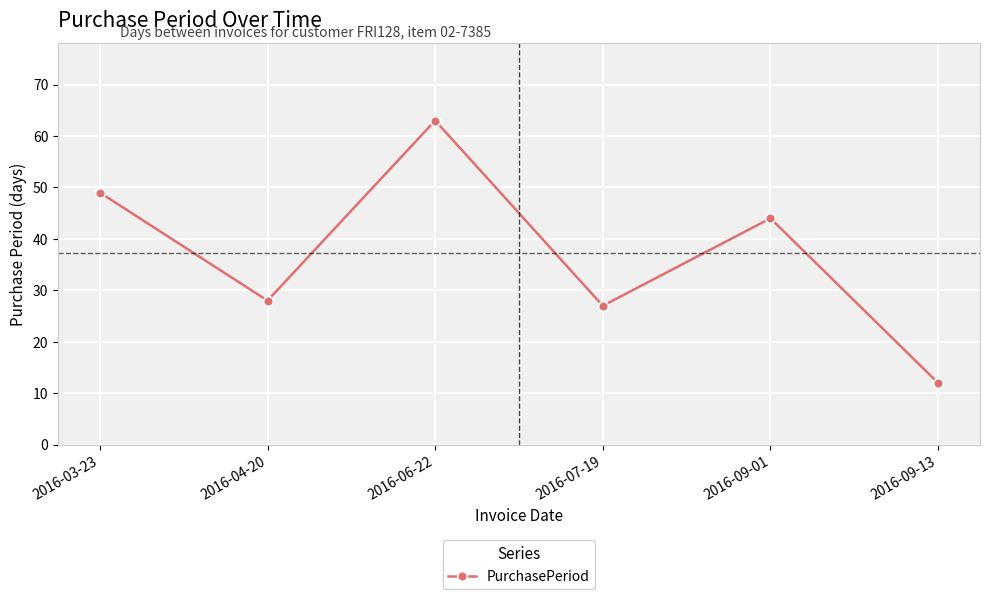

The value at 2016-04-20 is 42. True or false?

False